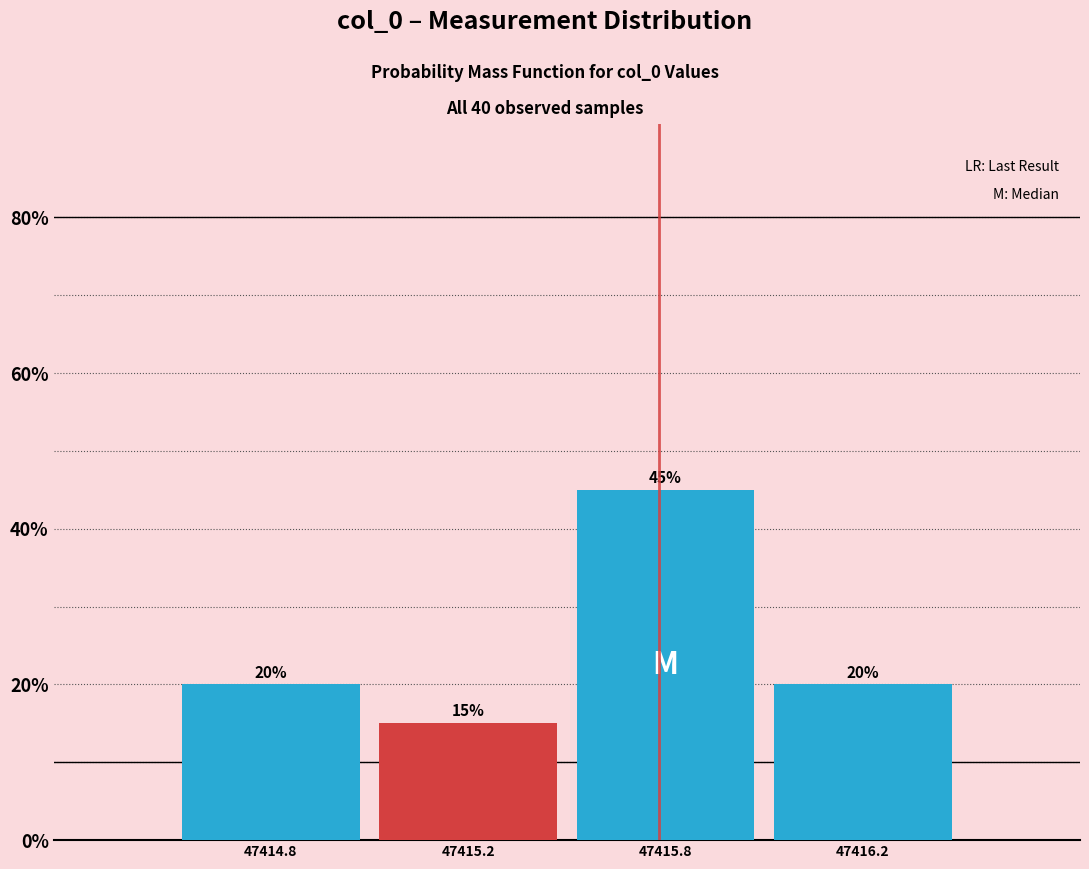

Reading right to left, transcribe all the data shown in this chart.

20	45	15	20